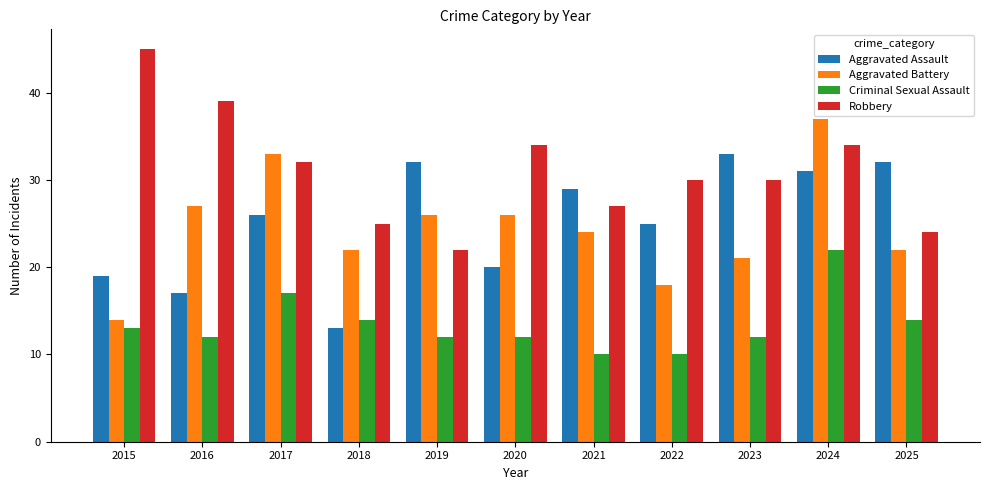

Reading left to right, list all the values displayed in this chart.

Aggravated Assault: 2015=19	2016=17	2017=26	2018=13	2019=32	2020=20	2021=29	2022=25	2023=33	2024=31	2025=32
Aggravated Battery: 2015=14	2016=27	2017=33	2018=22	2019=26	2020=26	2021=24	2022=18	2023=21	2024=37	2025=22
Criminal Sexual Assault: 2015=13	2016=12	2017=17	2018=14	2019=12	2020=12	2021=10	2022=10	2023=12	2024=22	2025=14
Robbery: 2015=45	2016=39	2017=32	2018=25	2019=22	2020=34	2021=27	2022=30	2023=30	2024=34	2025=24